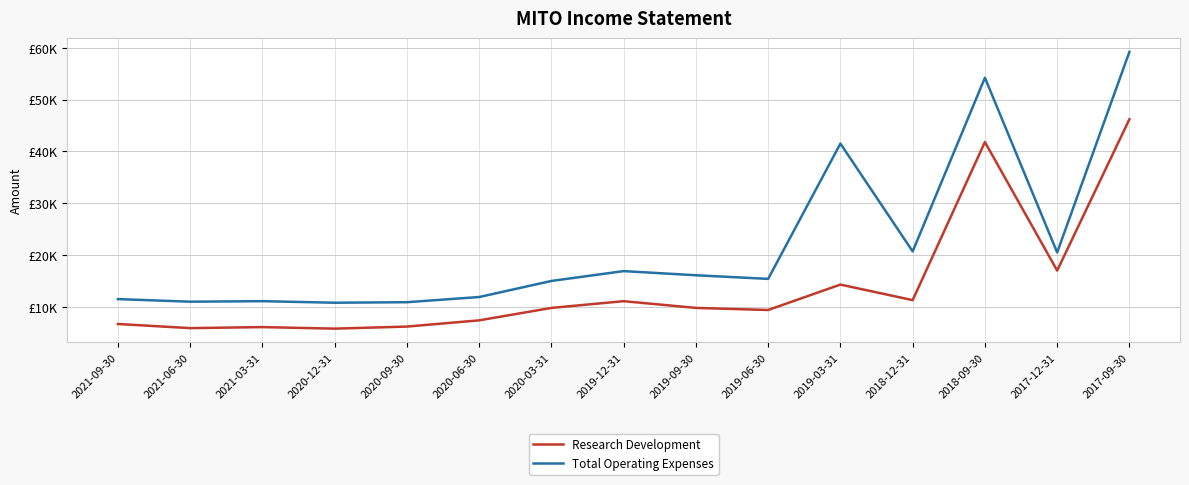

Reading left to right, transcribe all the data shown in this chart.

Research Development: 6700	5900	6100	5800	6200	7400	9800	11100	9800	9400	14300	11300	41800	17000	46200
Total Operating Expenses: 11500	11000	11100	10800	10900	11900	15000	16900	16100	15400	41500	20700	54200	20500	59200